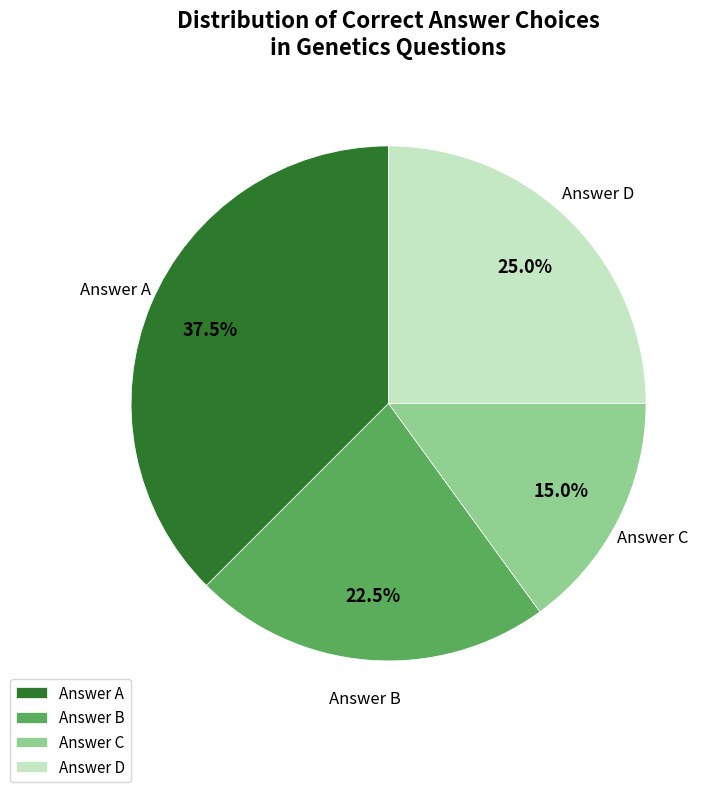

What is the smallest slice in the pie chart?

Answer C